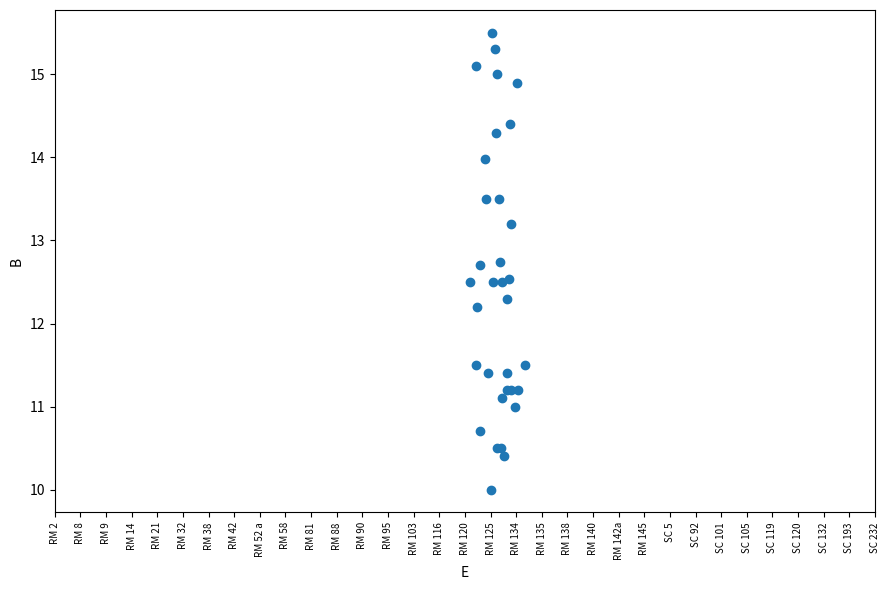

What Y value in the scatter plot is closest to 12?

12.2